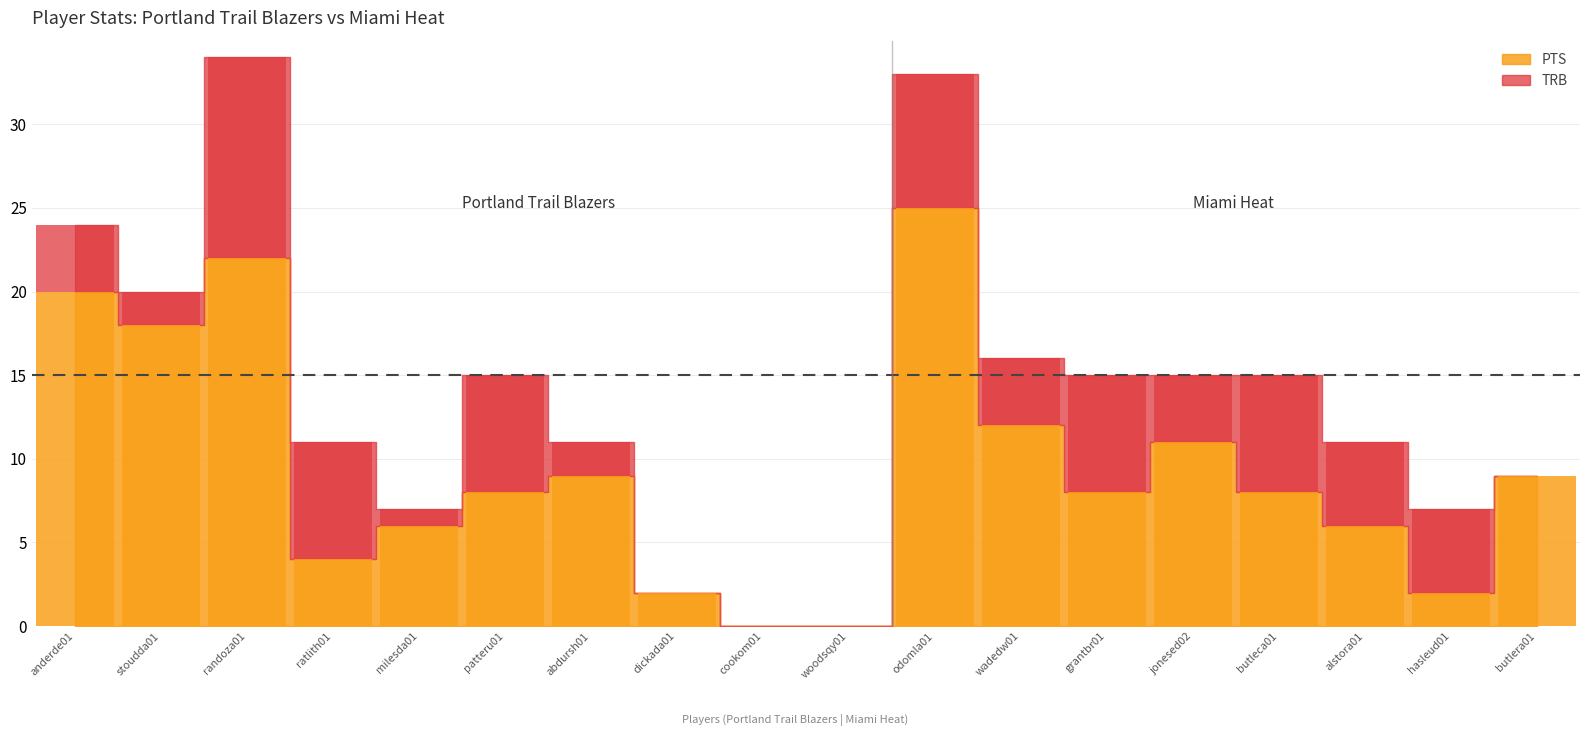

What is the difference between the second highest and minimum values in the PTS series?

22